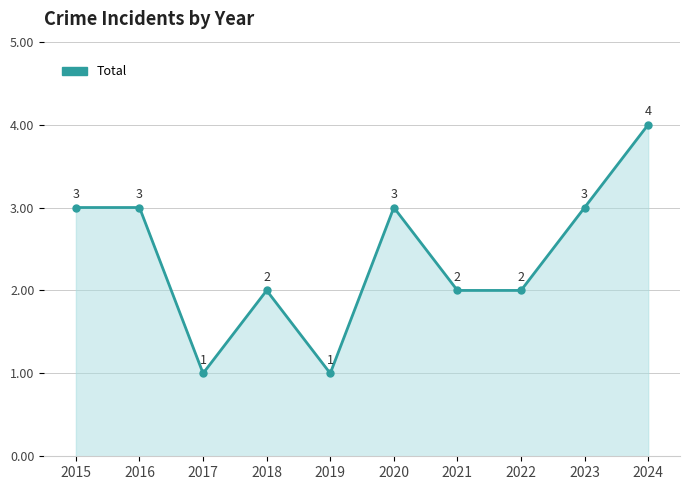

What is the greatest value displayed?

4